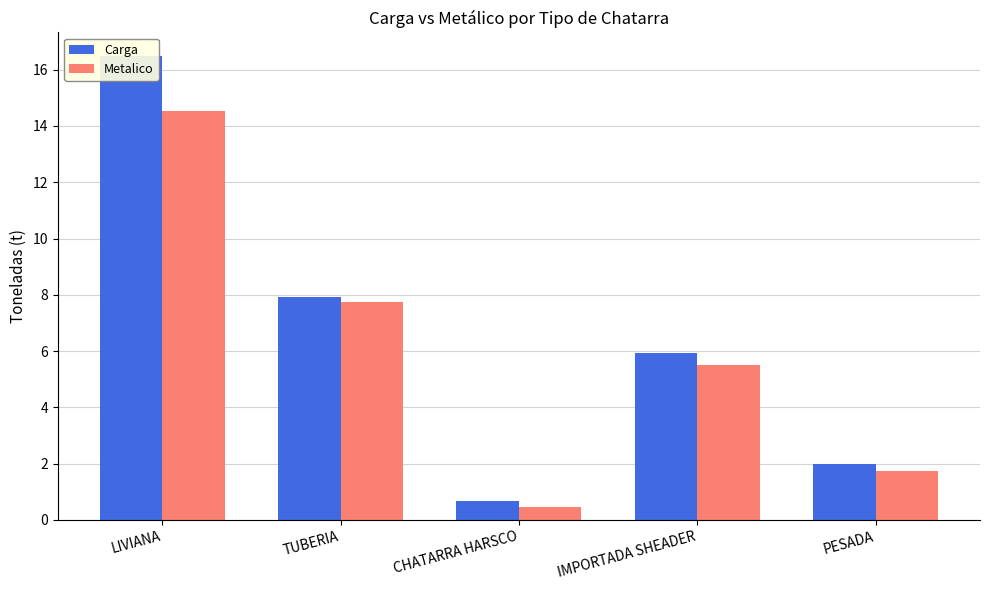

What is the value of the Metalico bar at the 2nd from the left?

7.8